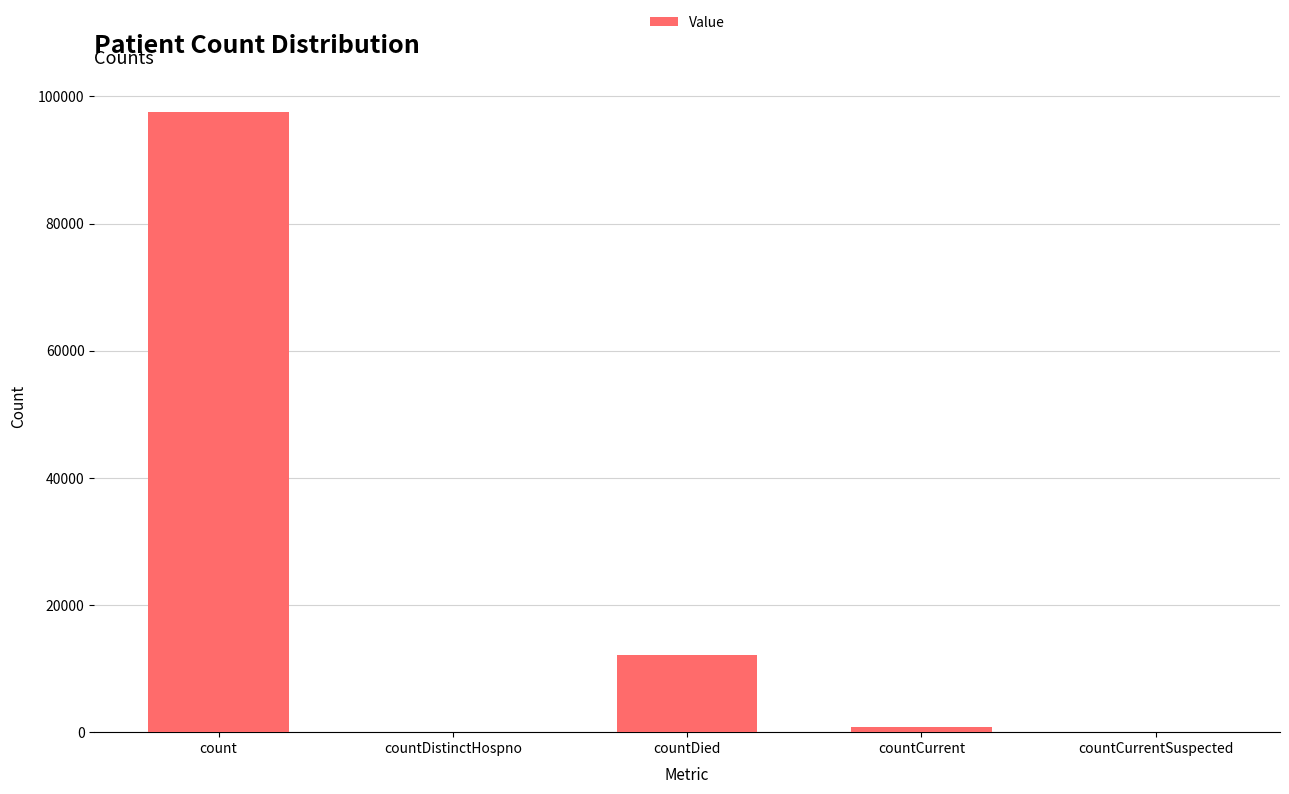

At which label is the value closest to 48770?

countDied